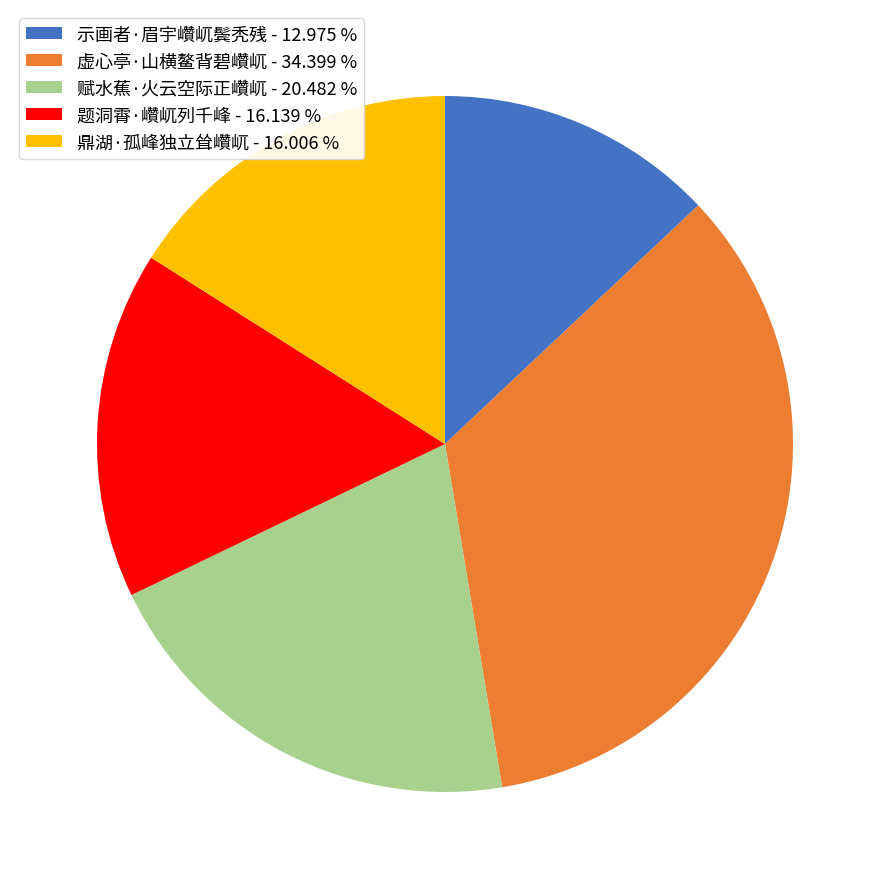

Is the sum of 鼎湖·孤峰独立耸巑屼 - 16.006 % and 示画者·眉宇巑屼鬓秃残 - 12.975 % greater than half?

No